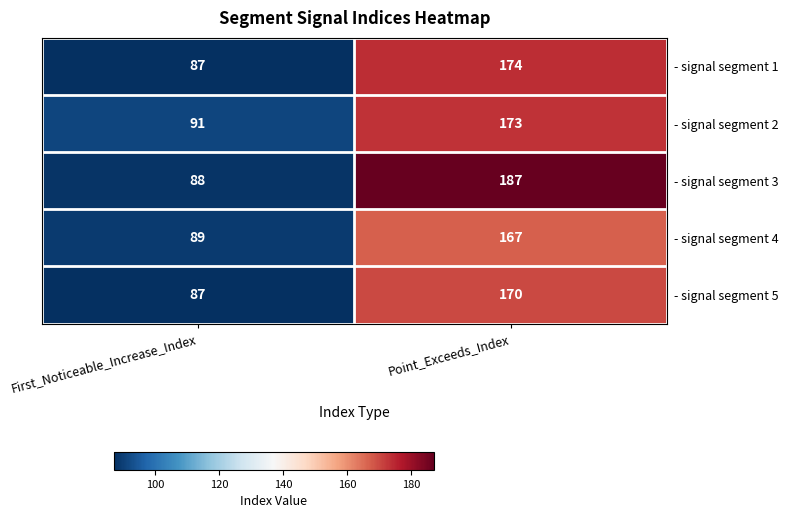

List the series in order of their peak value, highest first.

- signal segment 3, - signal segment 1, - signal segment 2, - signal segment 5, - signal segment 4